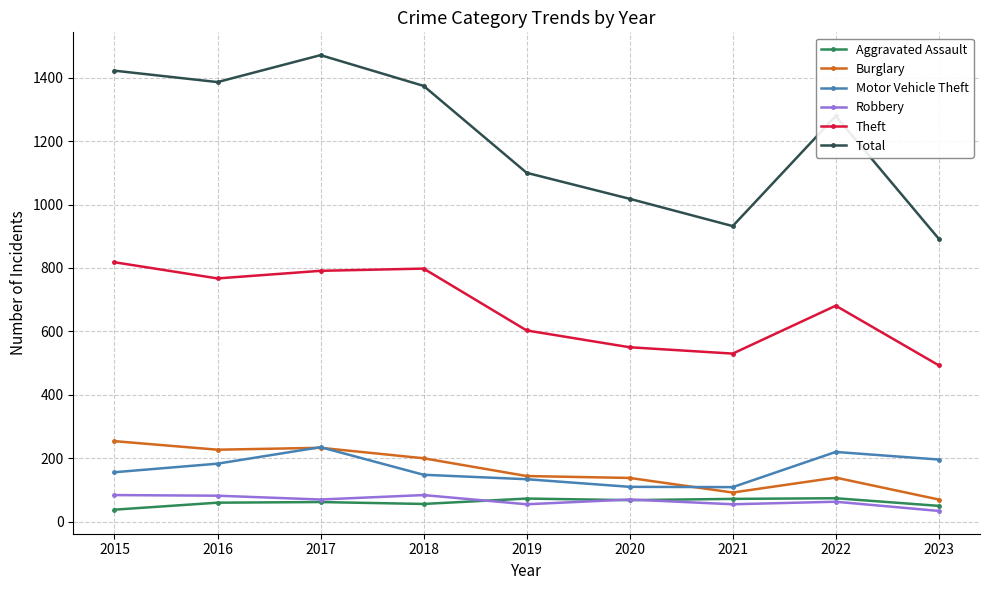

At which category is the sum across all series the highest?

2017